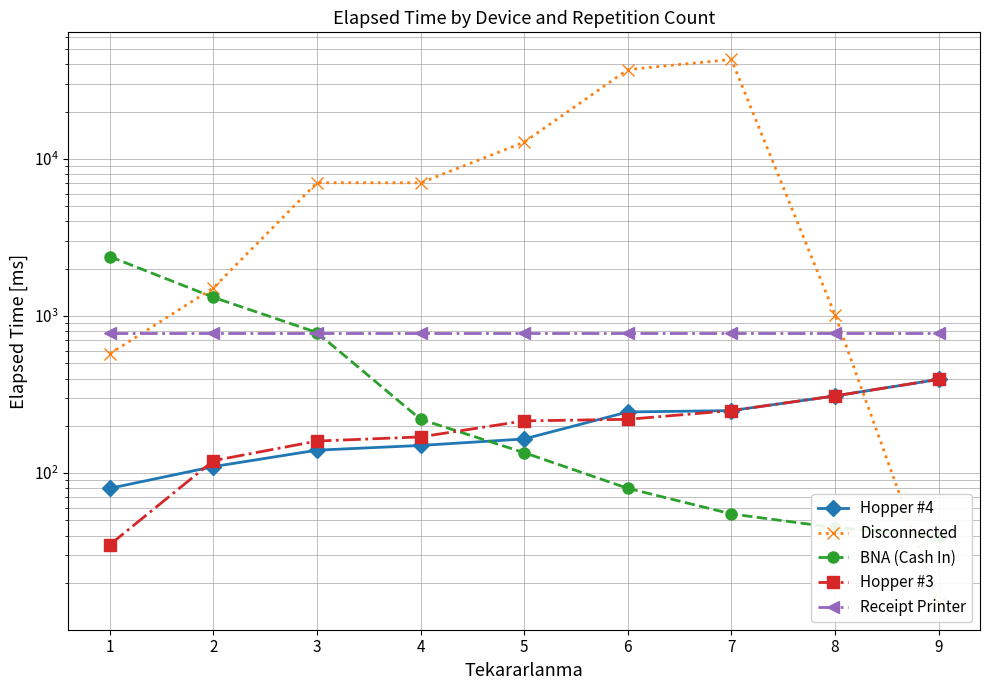

The value of Receipt Printer at 4 is 785. True or false?

True